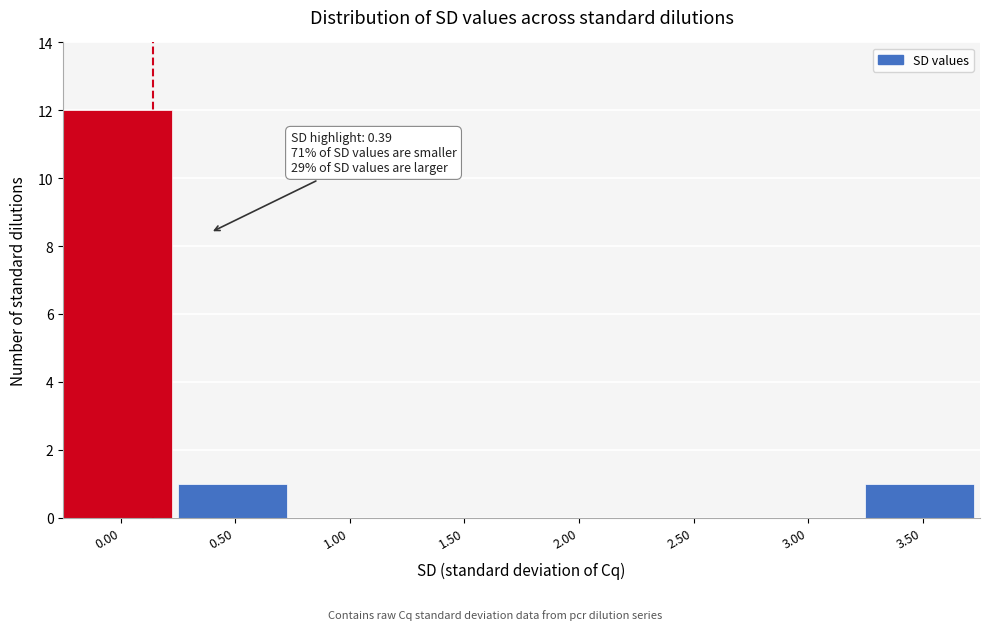

Reading left to right, transcribe all the data shown in this chart.

0.00=12	0.50=1	1.00=0	1.50=0	2.00=0	2.50=0	3.00=0	3.50=1